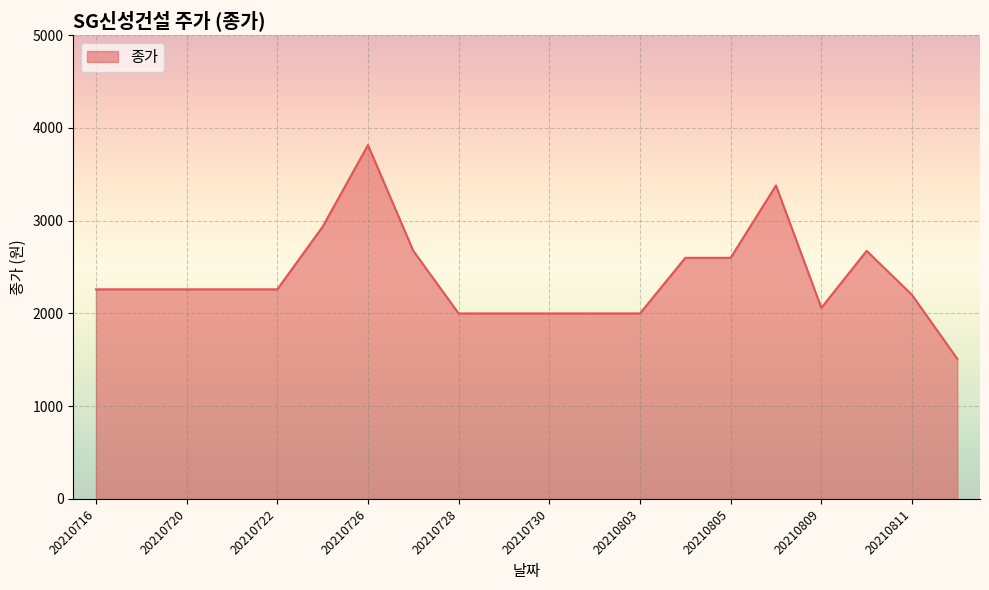

Count the number of data series in this chart.

1